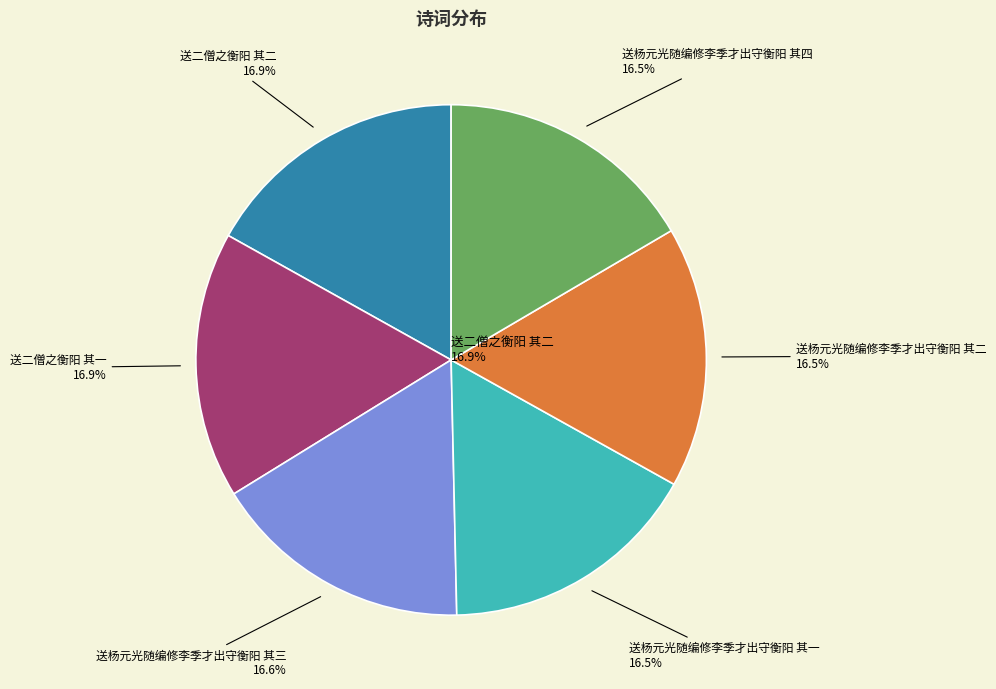

Is 送杨元光随编修李季才出守衡阳 其二 the majority of the pie?

No